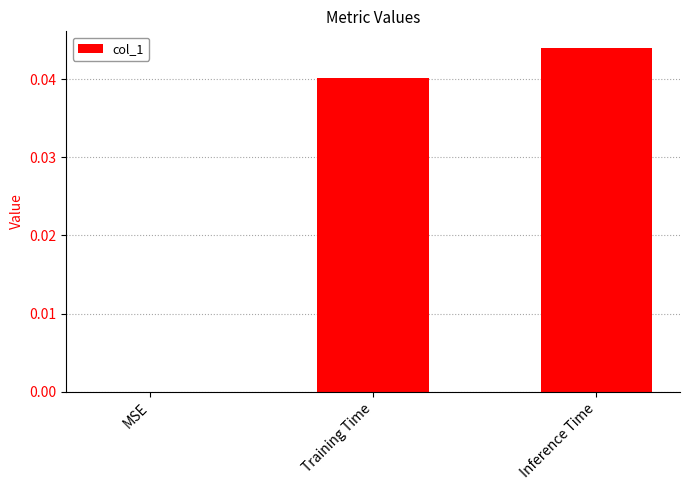

True or false: the data shows 0.0 at Training Time.

True